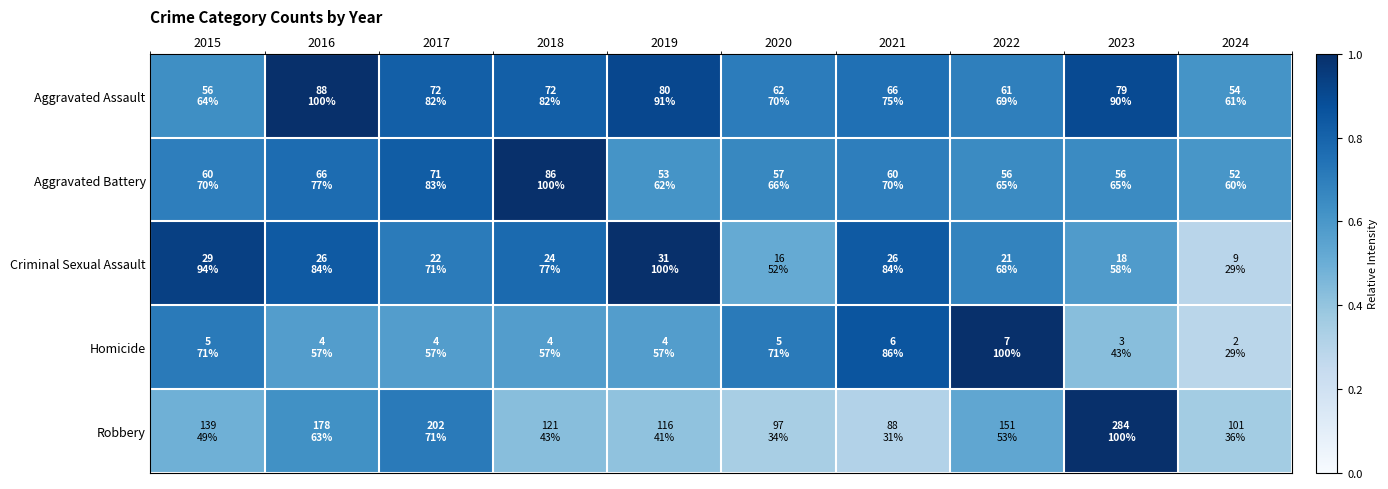

Between 2022 and 2015, which is larger?

2022